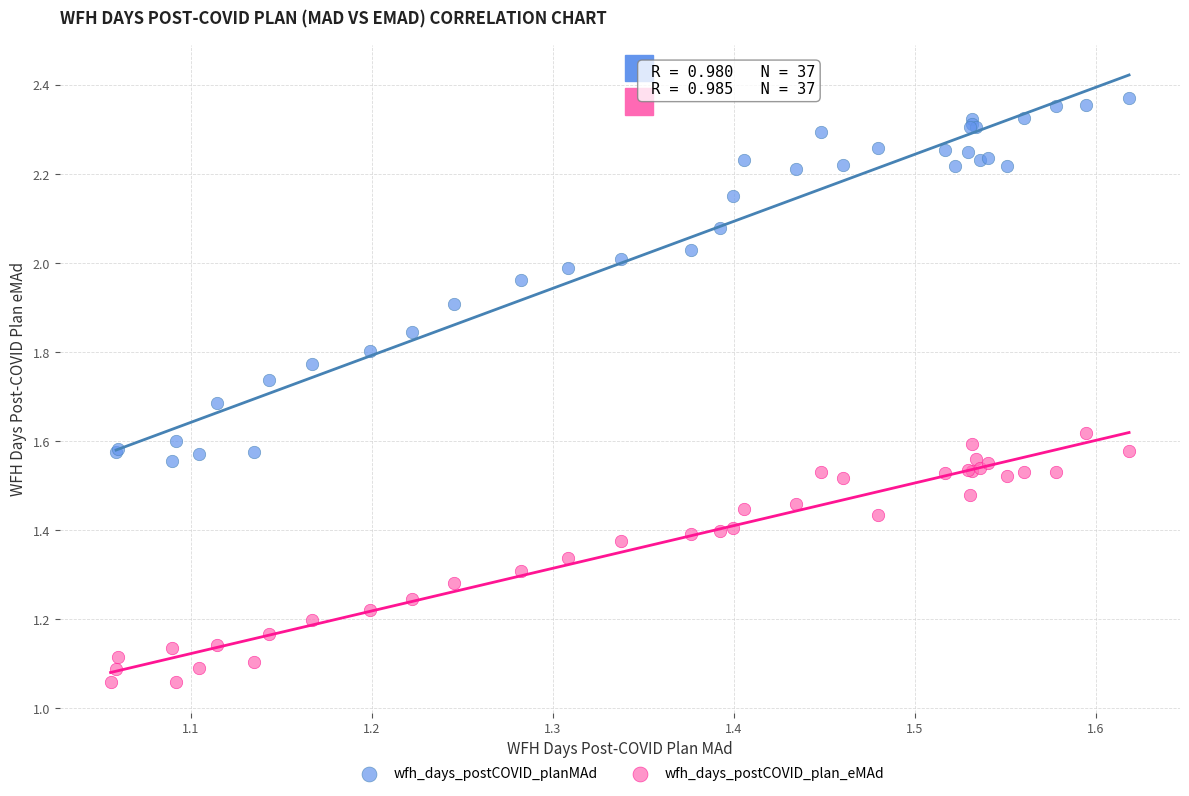

Which series reaches the maximum Y coordinate?

wfh_days_postCOVID_planMAd